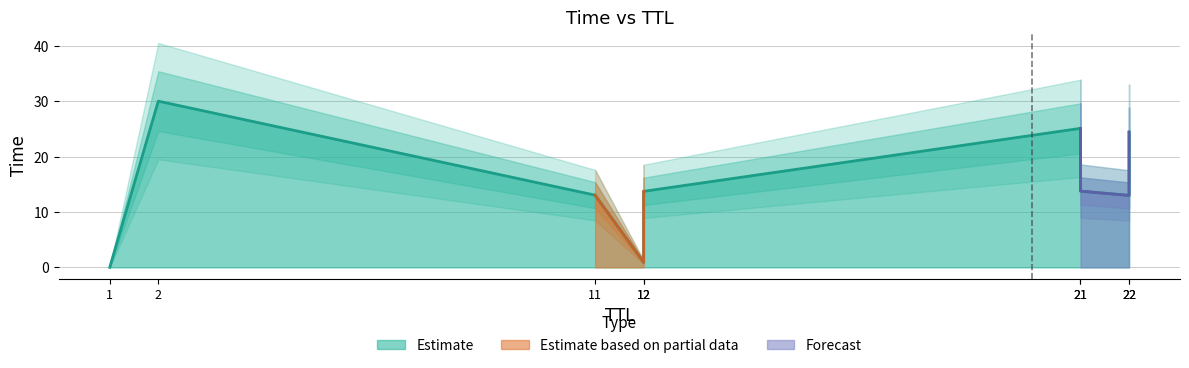

Is it true that the value at 21 is 13.8?

True